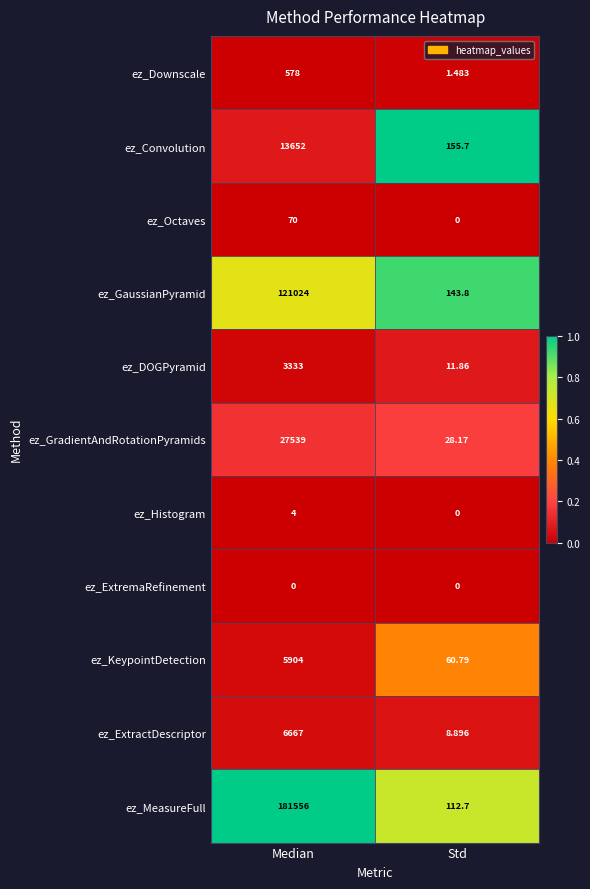

Which series changed the most between Median and Std?

ez_MeasureFull